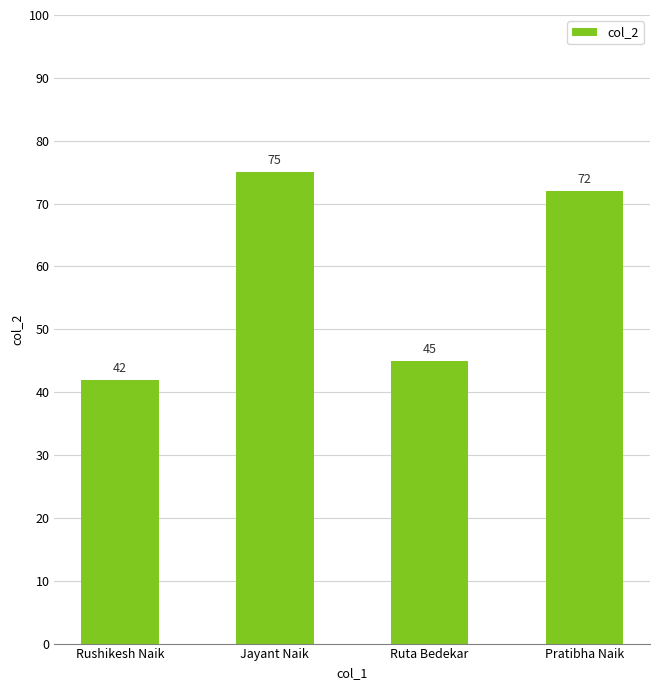

What position from the left is Rushikesh Naik?

1